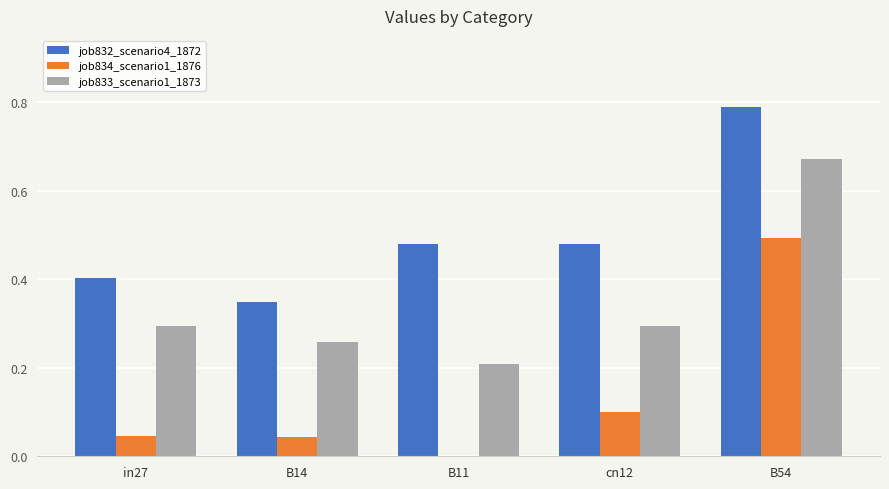

What is the sum of all job832_scenario4_1872 values?

2.5